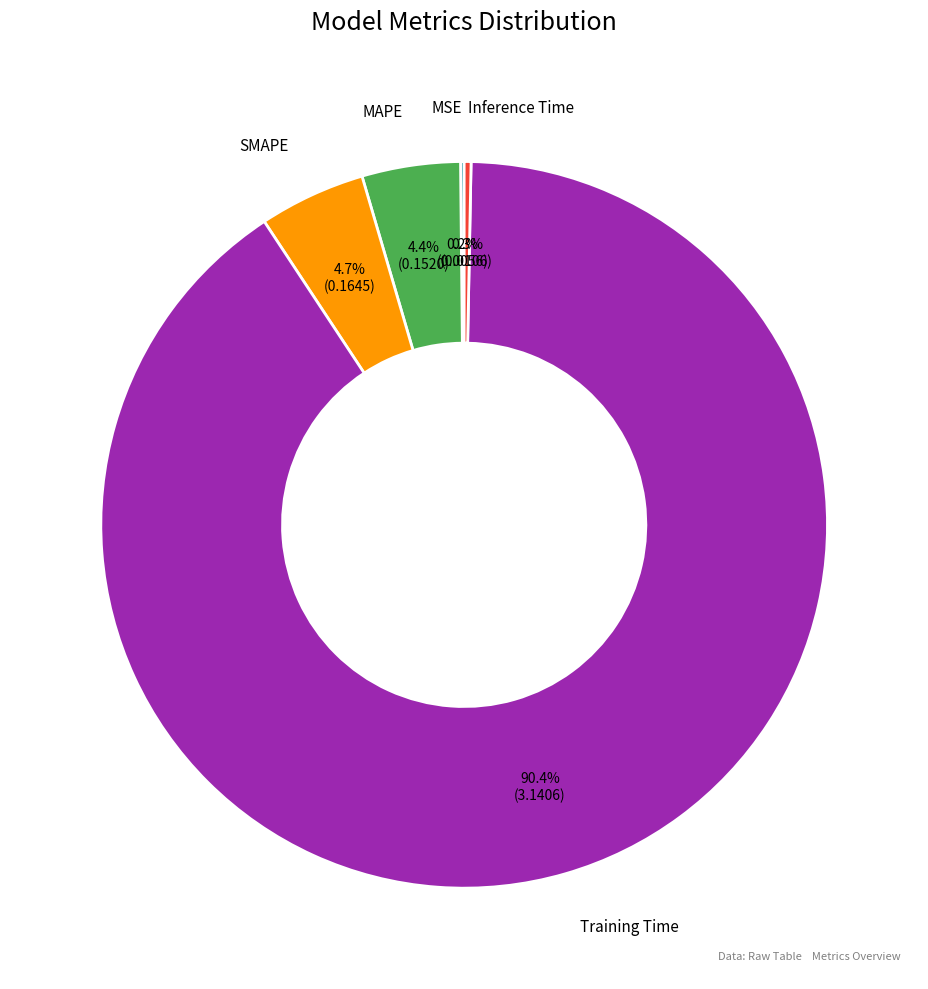

Is there any slice that represents more than half of the pie?

Yes